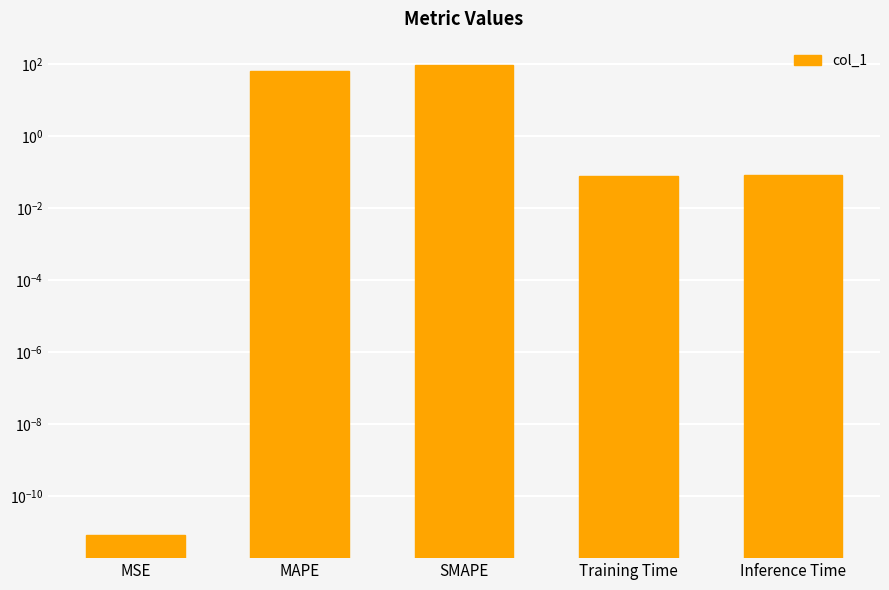

At which category does the chart reach its minimum across all series?

MSE